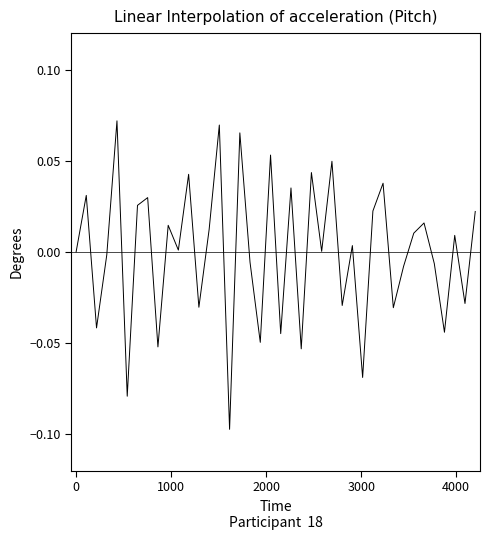

What is the minimum value shown in the chart?

-0.1